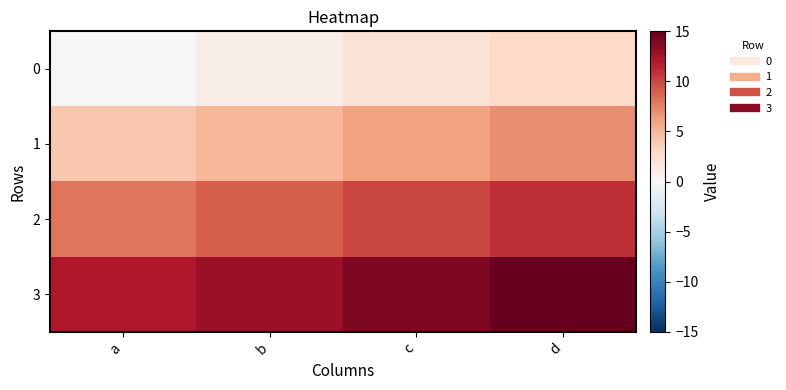

Between a and d, which is larger?

d